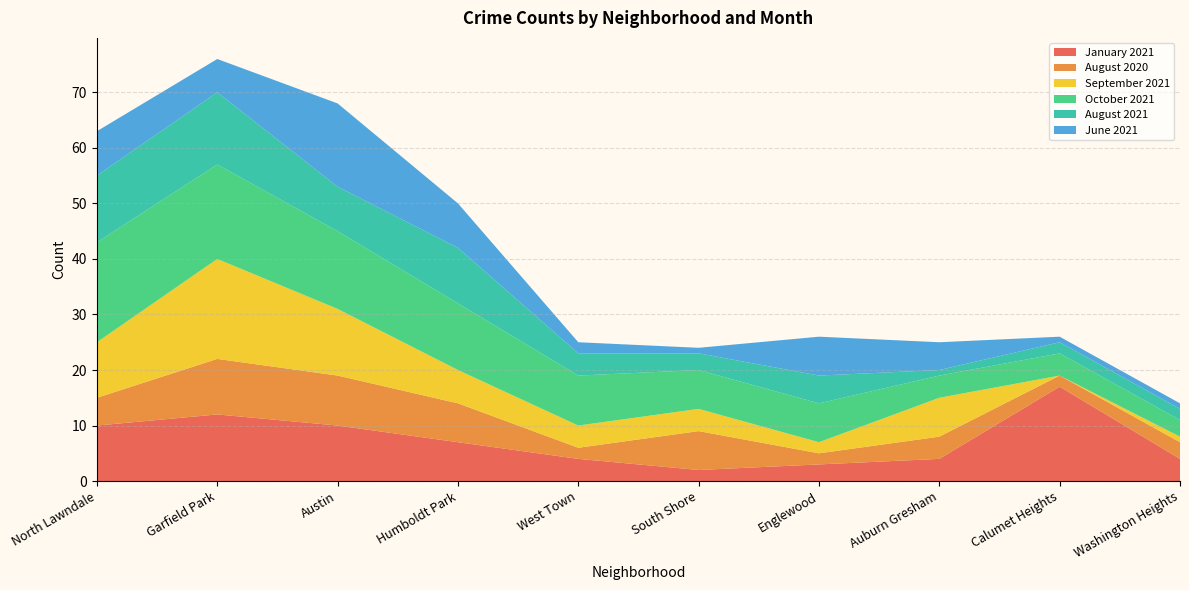

Reading left to right, list all the values displayed in this chart.

January 2021: 10	12	10	7	4	2	3	4	17	4
August 2020: 5	10	9	7	2	7	2	4	2	3
September 2021: 10	18	12	6	4	4	2	7	0	1
October 2021: 18	17	14	12	9	7	7	4	4	3
August 2021: 12	13	8	10	4	3	5	1	2	2
June 2021: 8	6	15	8	2	1	7	5	1	1